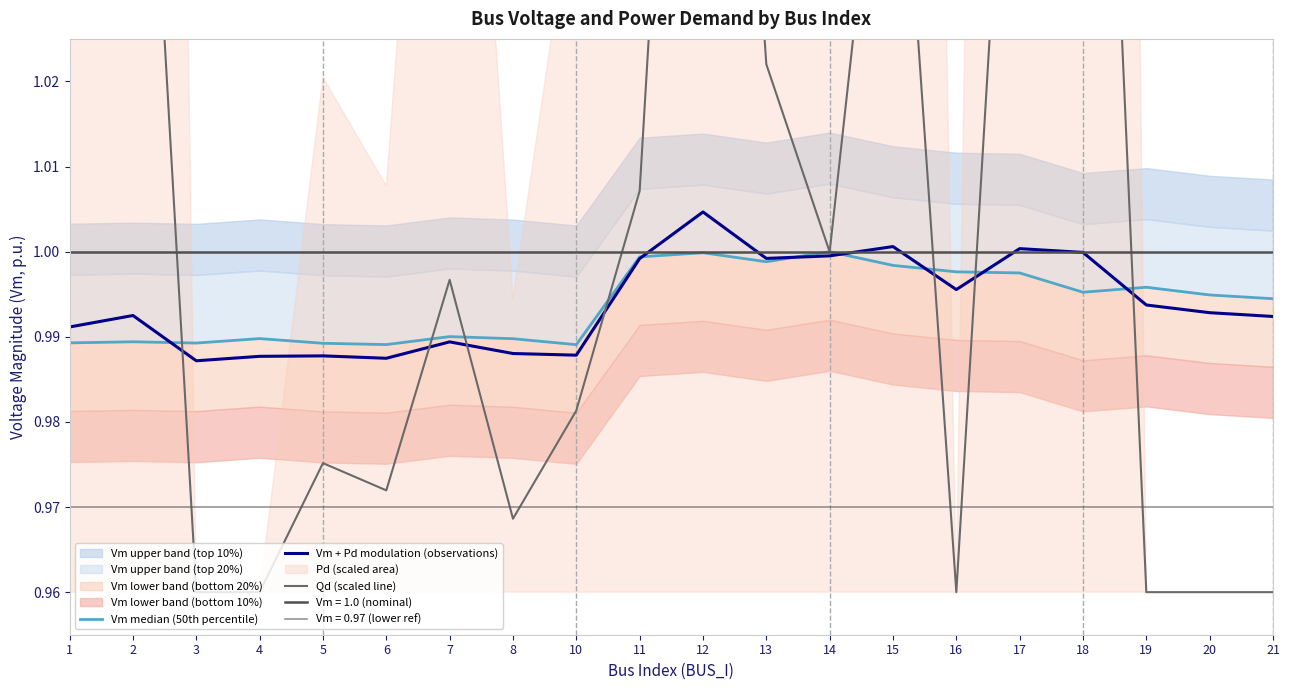

What is the value of the Qd (scaled line) point at the 8th from the left?

1.0